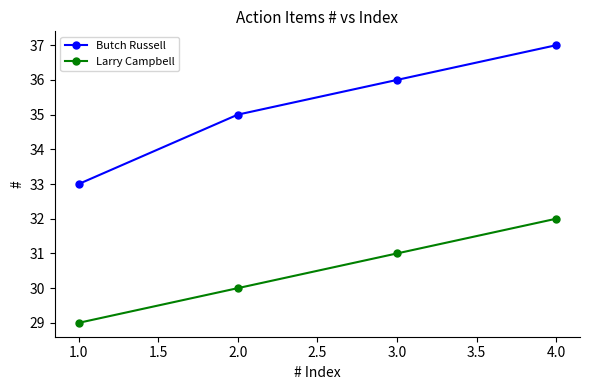

What is the spread (max minus min) of values at 1.0?

4